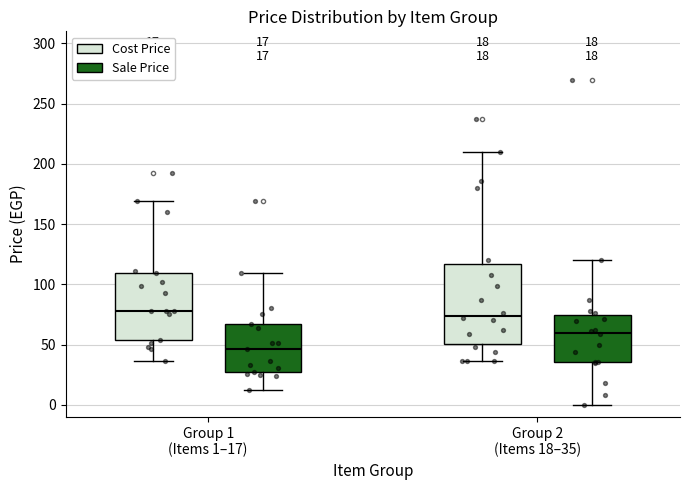

Which box's median line is the lowest?

Group 1 (Items 1–17) (Sale Price)